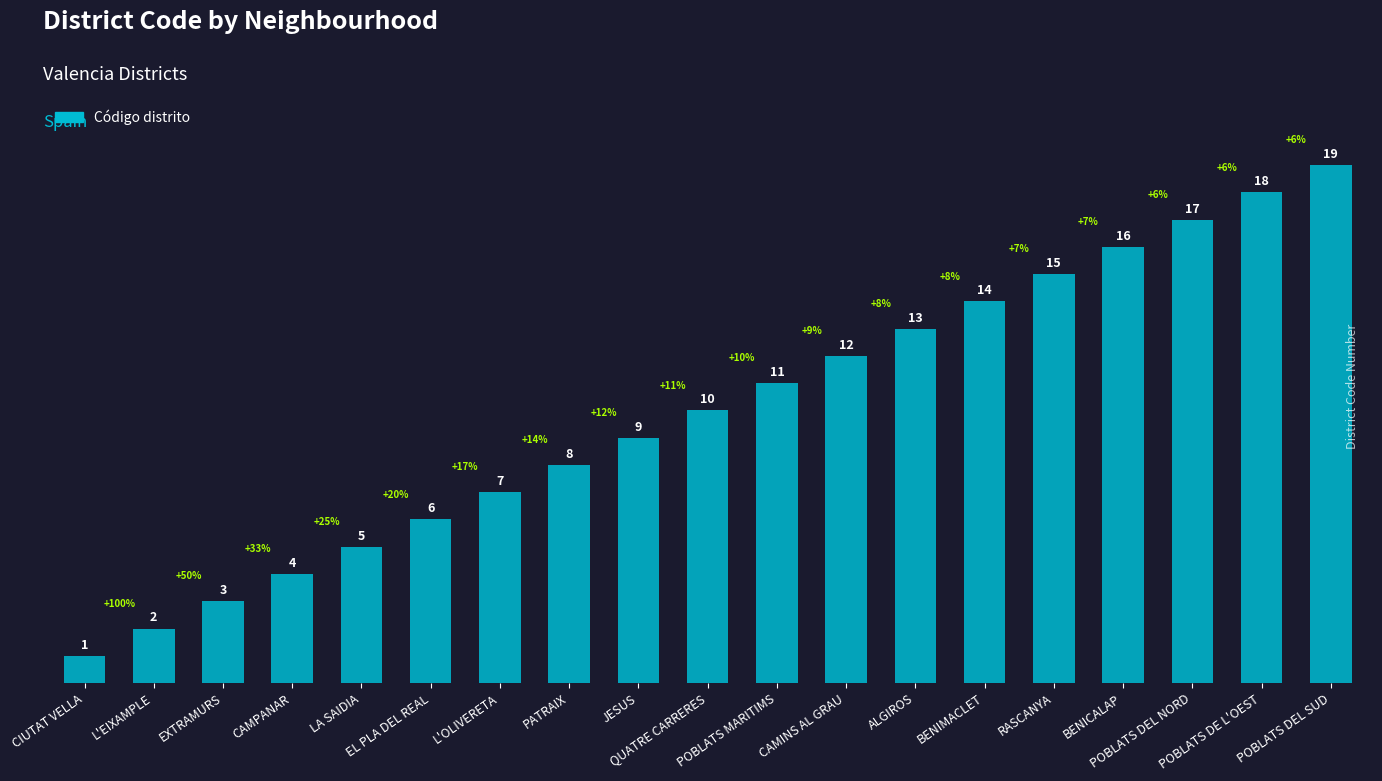

What is the sum of the values at POBLATS DEL NORD and L'OLIVERETA?

24